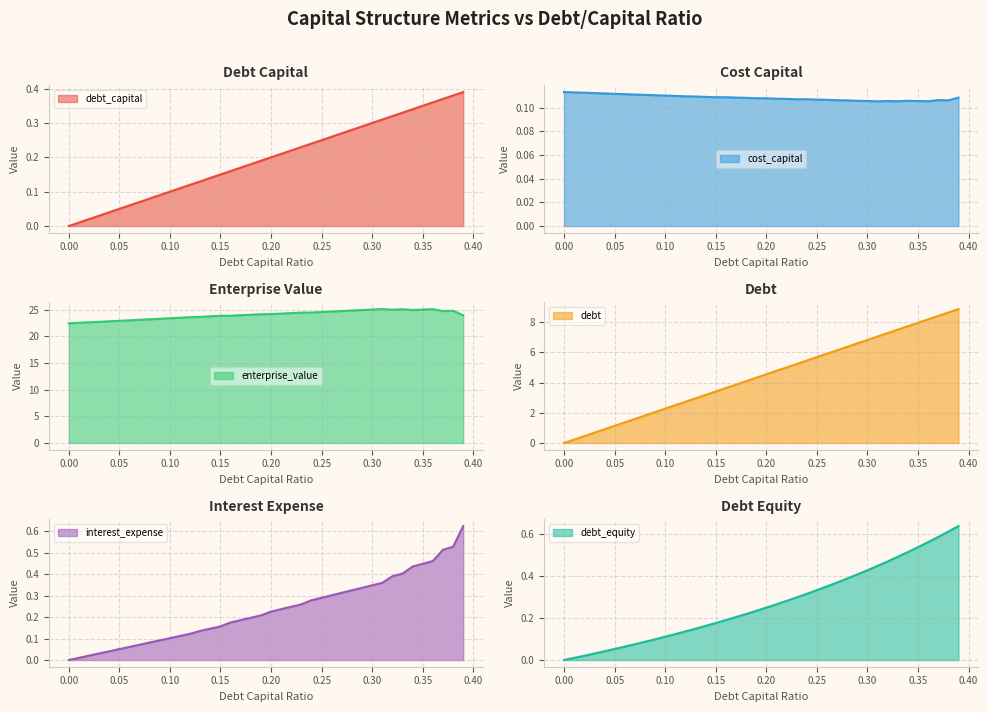

Count the number of categories in the chart.

40